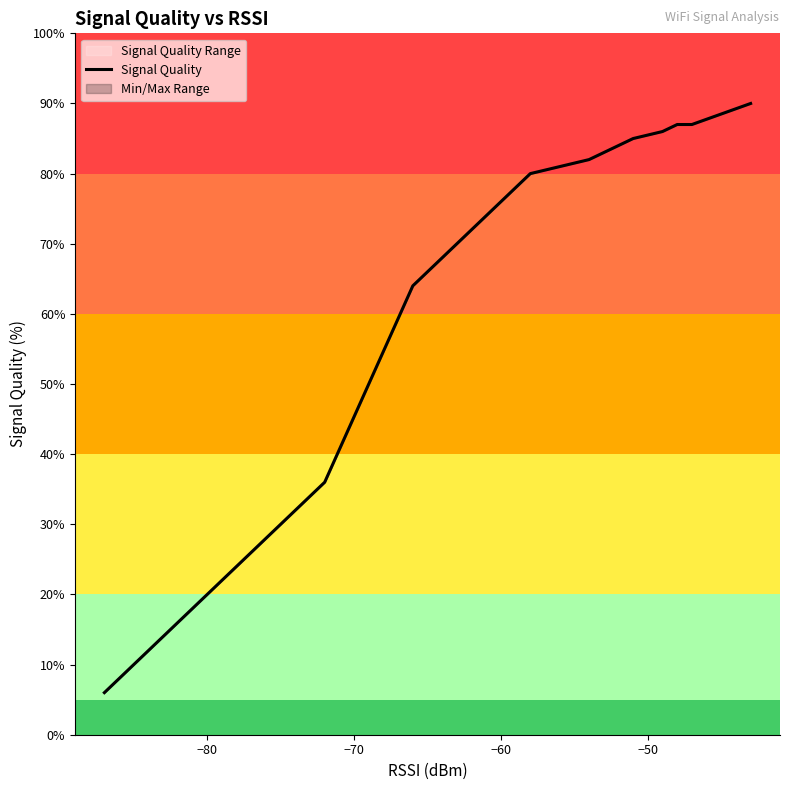

What is the minimum value shown in the chart?

6